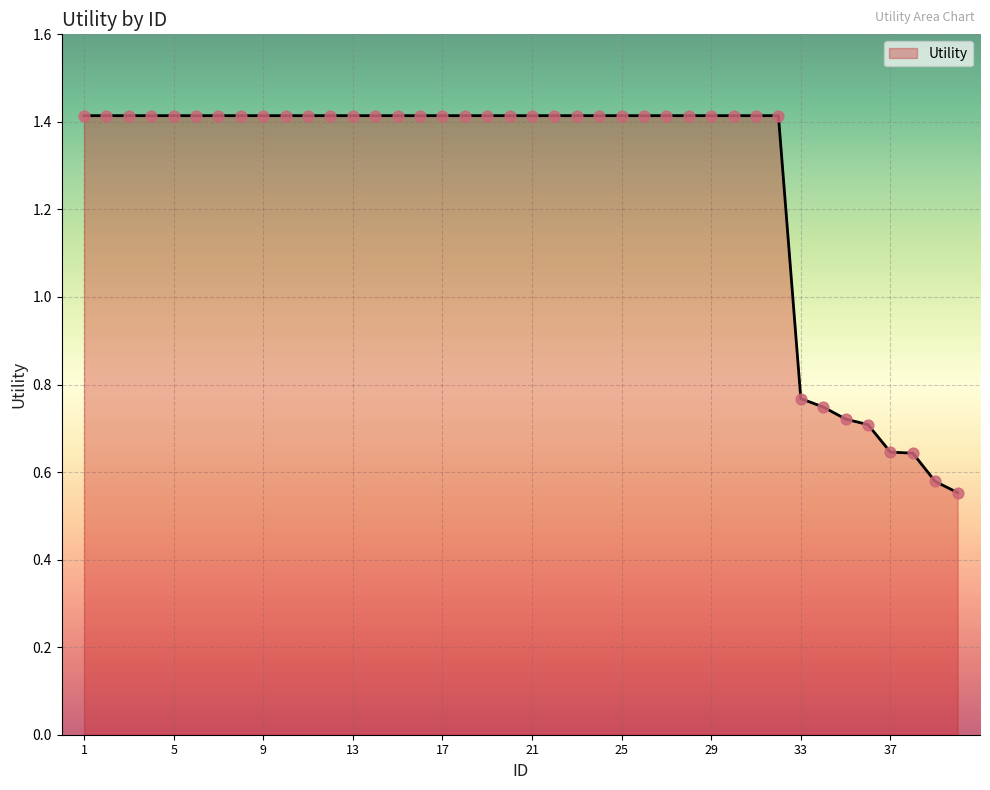

What is the maximum value shown in the chart?

1.4